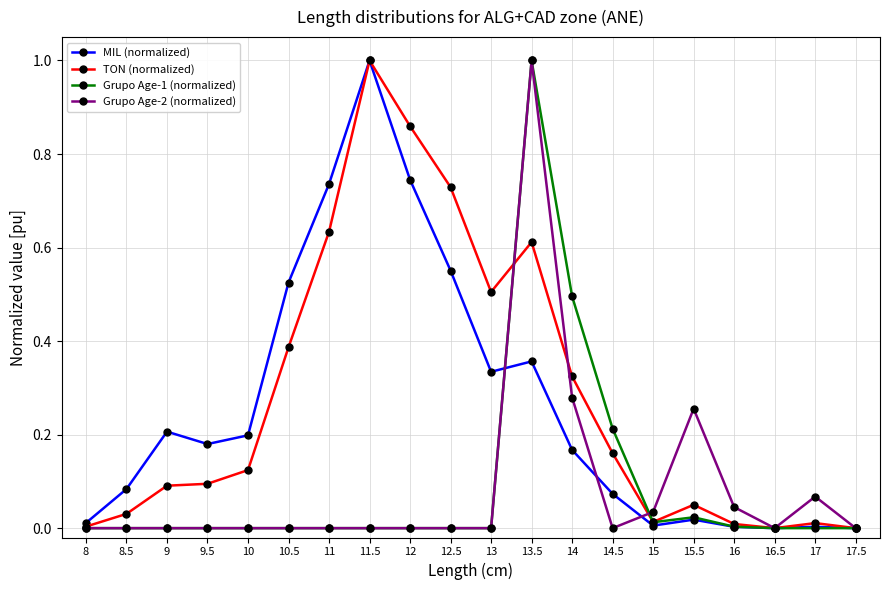

What is the total value across all series at 11.5?

2.0